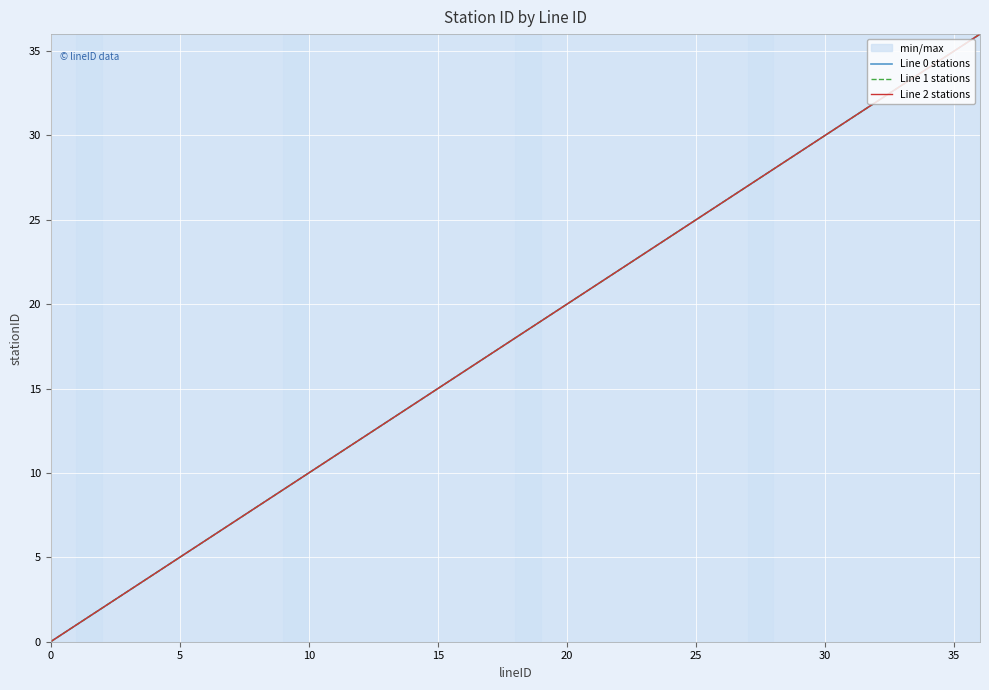

How many lines are shown in the chart?

3